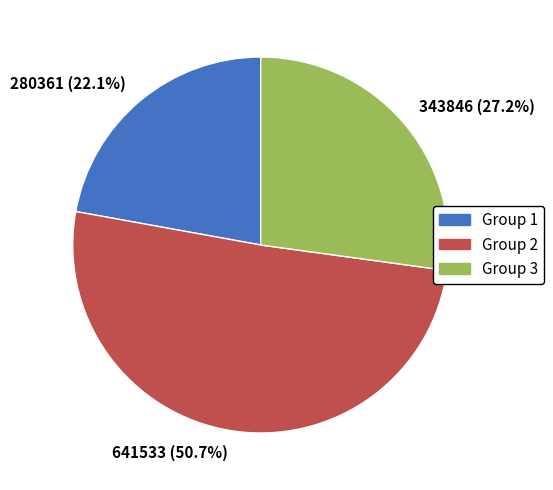

Which slice is the smallest?

280361 (22.1%)